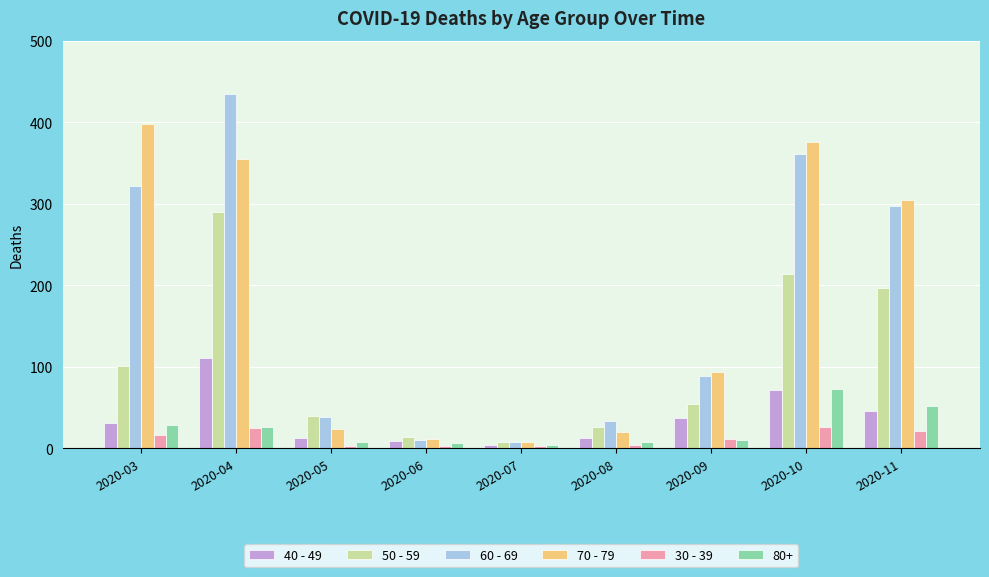

What is the difference between the maximum and minimum values in the 30 - 39 series?

24